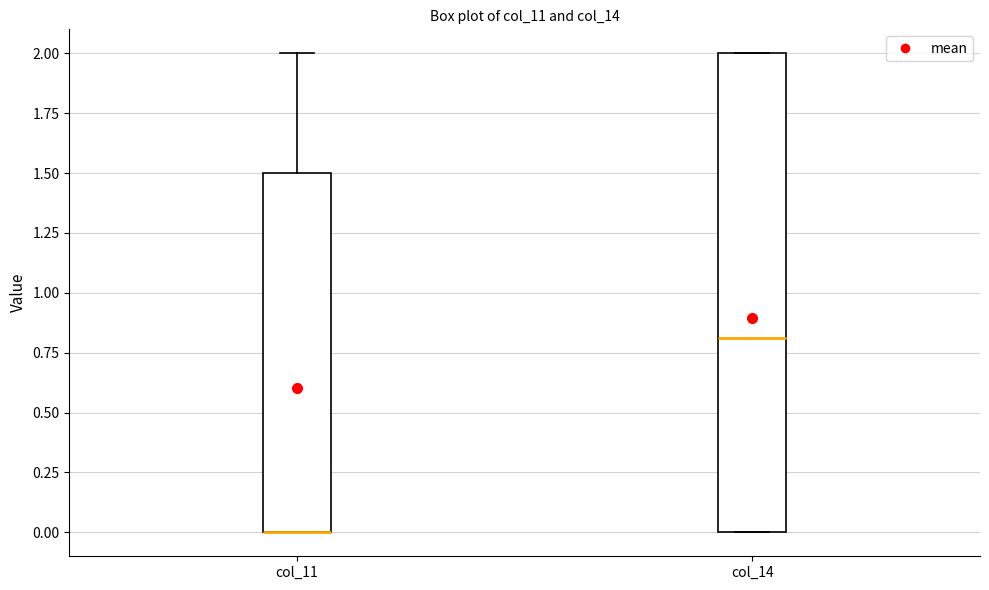

Reading left to right, transcribe this box plot: for each box, give where its median line is, the range the box spans, and where its two whiskers end, as read against the y-axis. The values are not printed on the chart, so give them approximately, as read against the axis.

col_11: median 0.0 (drawn on the box's lower edge), box 0.0 to 1.5, whiskers 0.0 to 2.0
col_14: median 0.8, box 0.0 to 2.0, whiskers 0.0 to 2.0